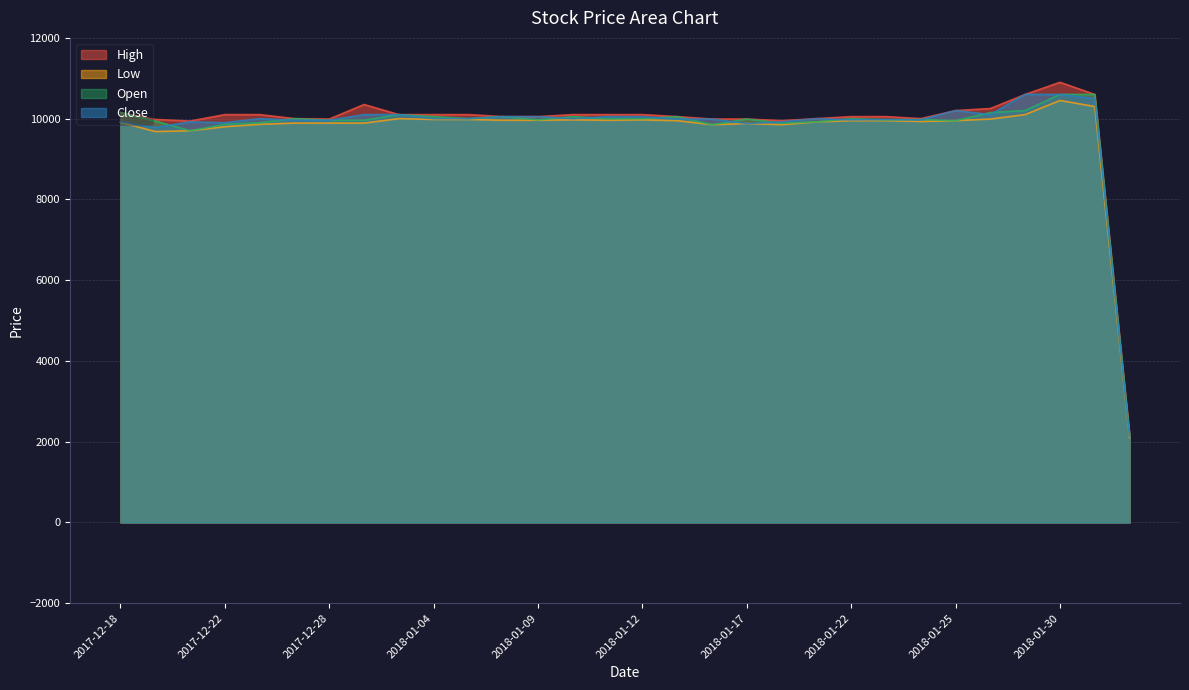

Is it true that Close equals 9920 at 2017-12-18?

True